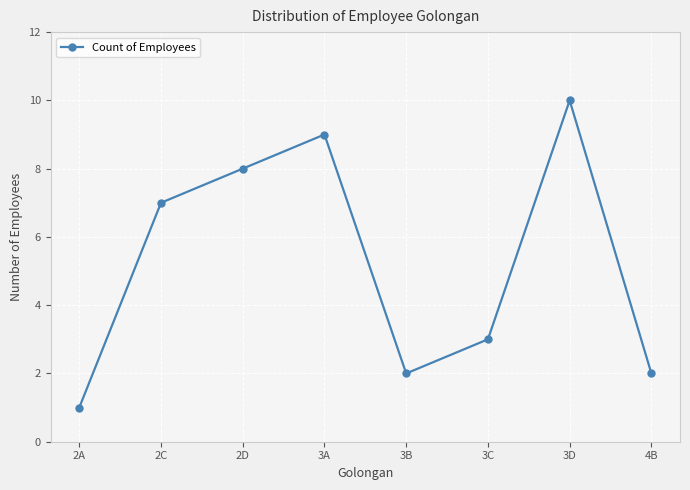

At which category does the data reach its first local peak?

3A